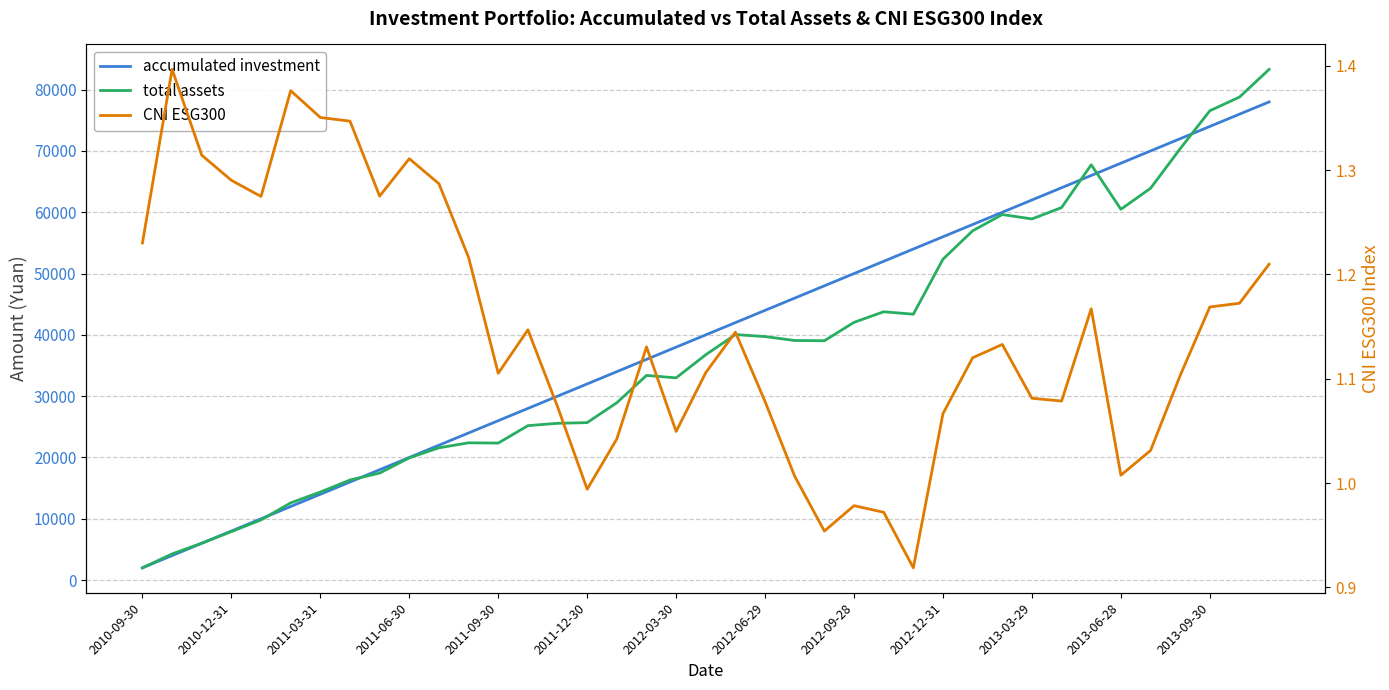

Is the value of accumulated investment at 2011-09-30 greater than the value of CNI ESG300 at 2013-03-29?

Yes